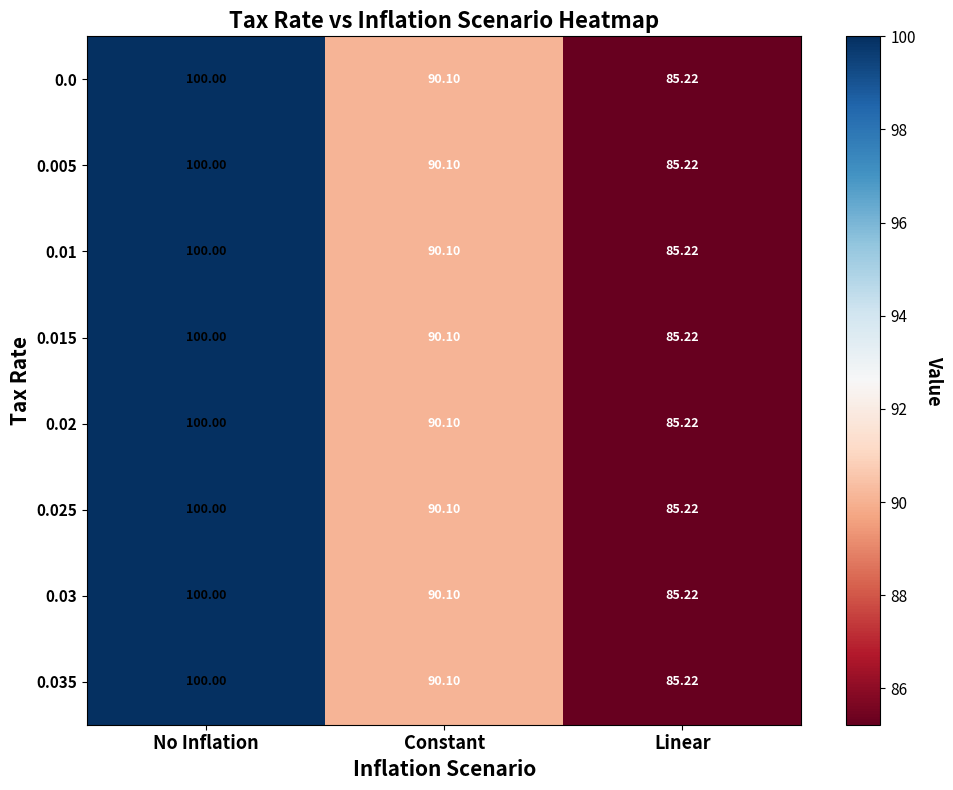

At which category does the chart reach its minimum across all series?

Linear